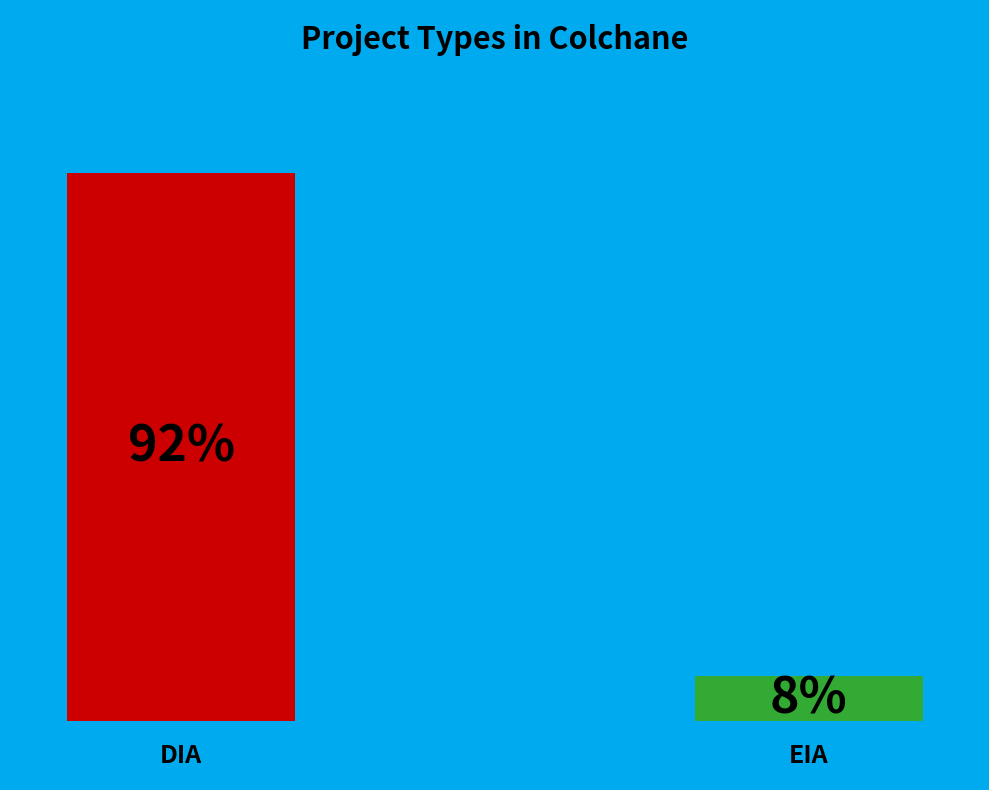

True or false: DIA accounts for 85% of the total.

False